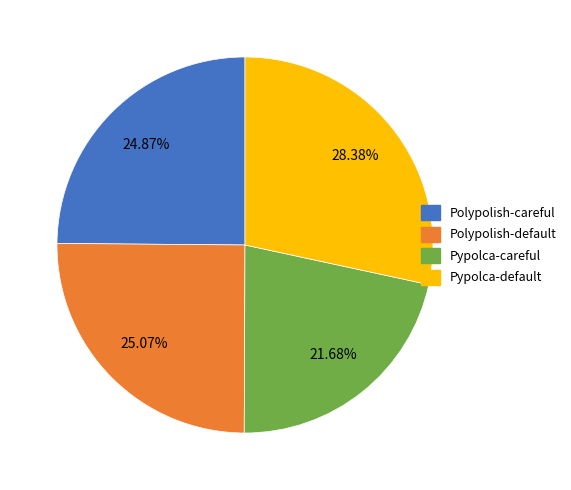

Between Polypolish-default and Pypolca-default, which is larger?

Pypolca-default